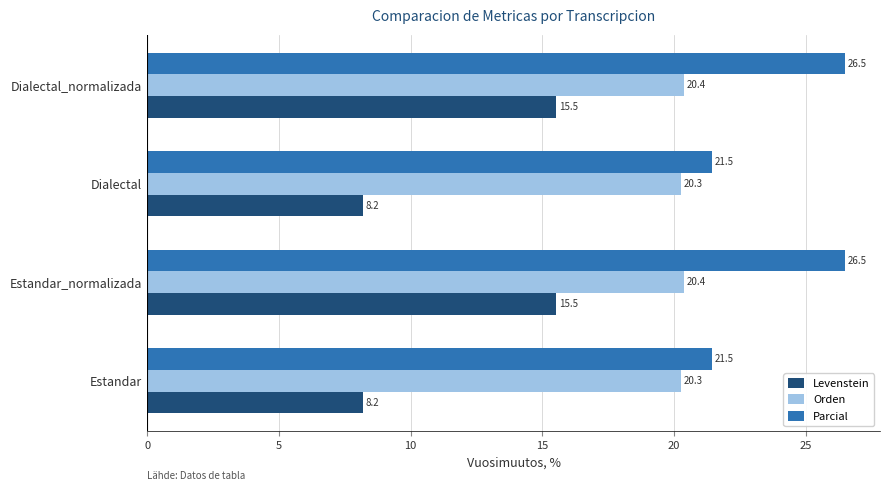

What is the spread (max minus min) of values at Dialectal_normalizada?

11.0